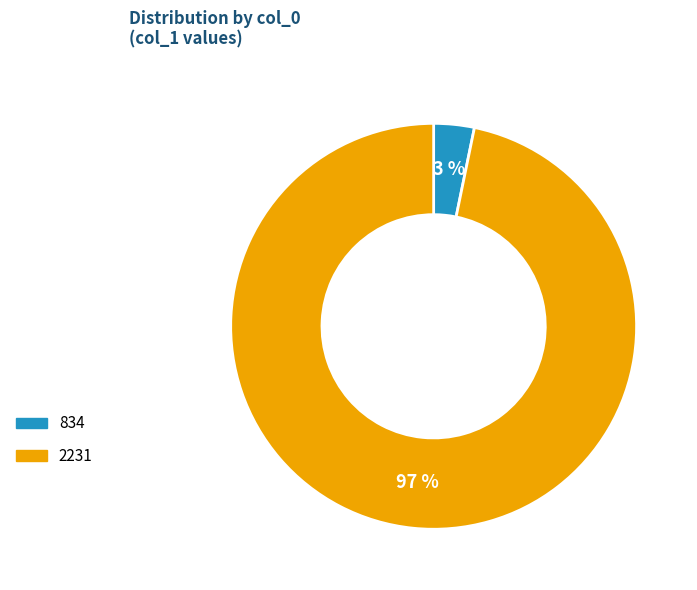

What percentage is the 834 slice, to the nearest percent?

3%